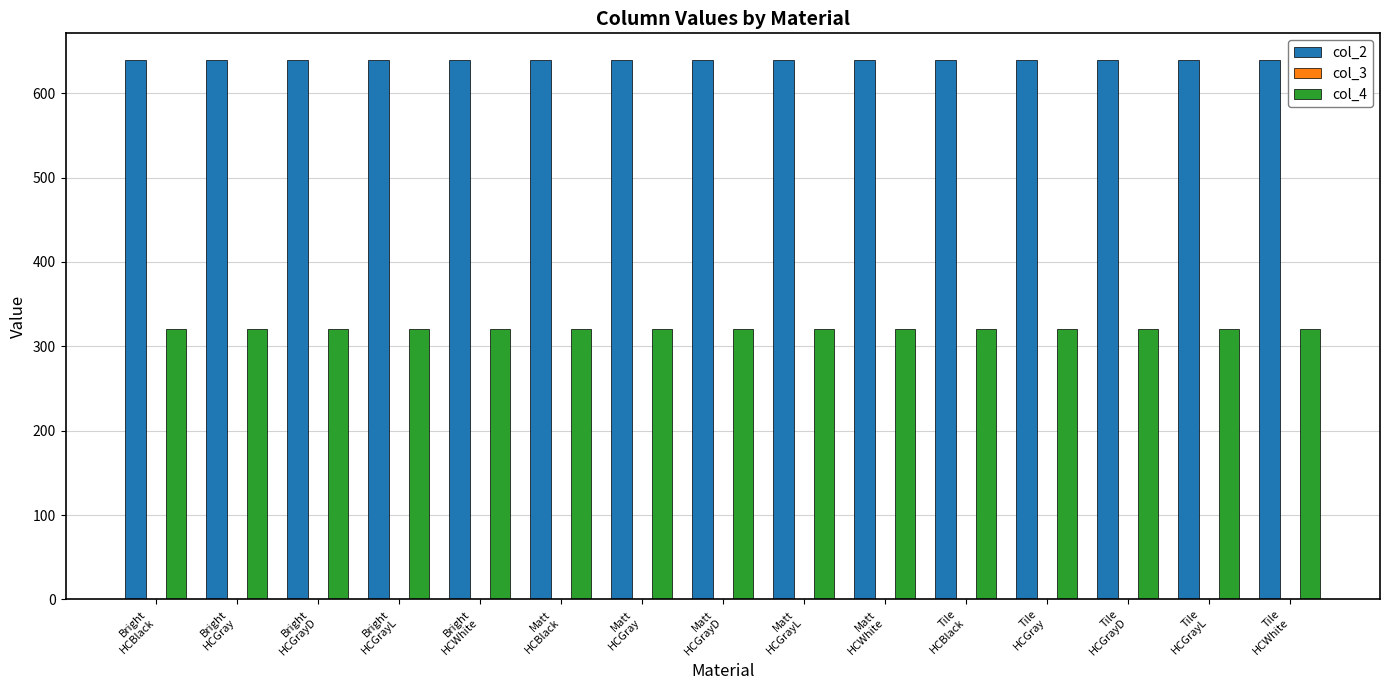

At how many categories does at least one series exceed 463?

15